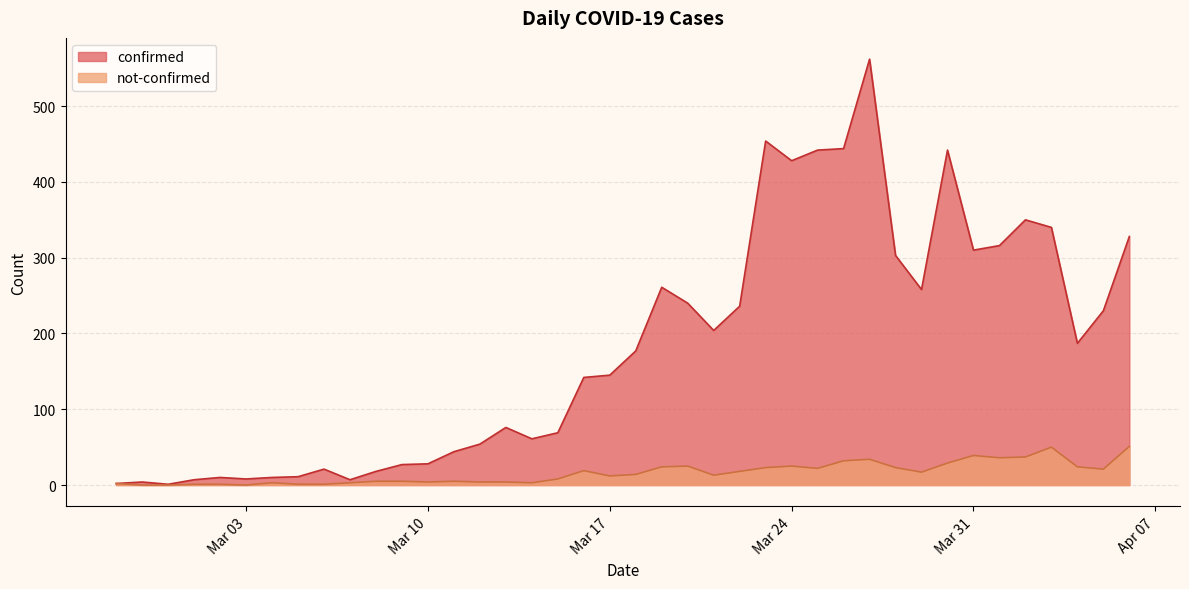

Between 2020-03-25 and 2020-03-18, which is larger?

2020-03-25